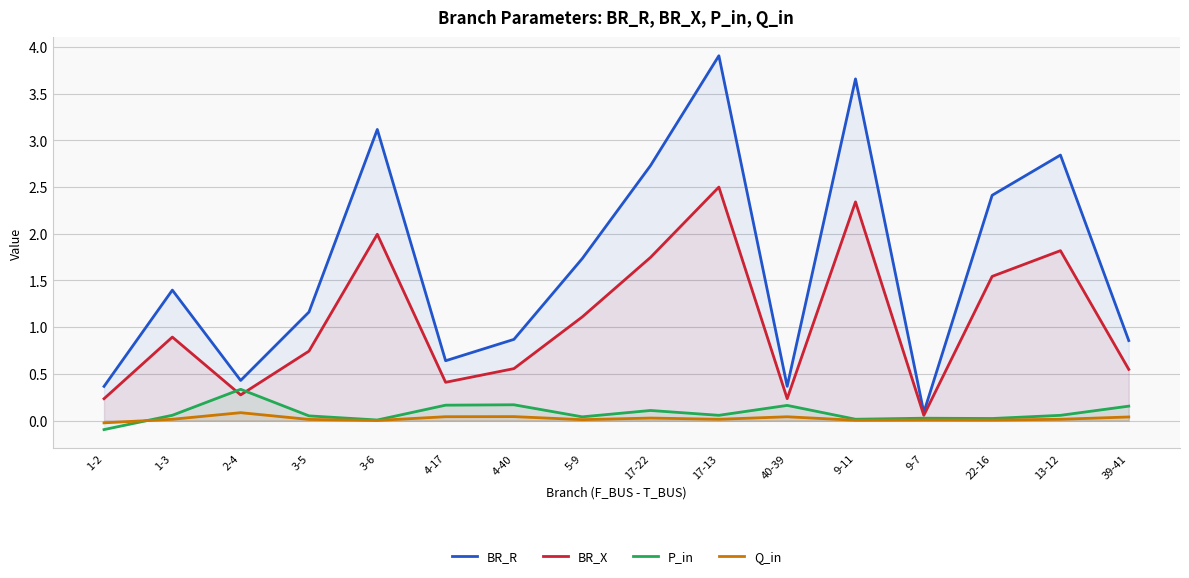

How many lines are shown in the chart?

4